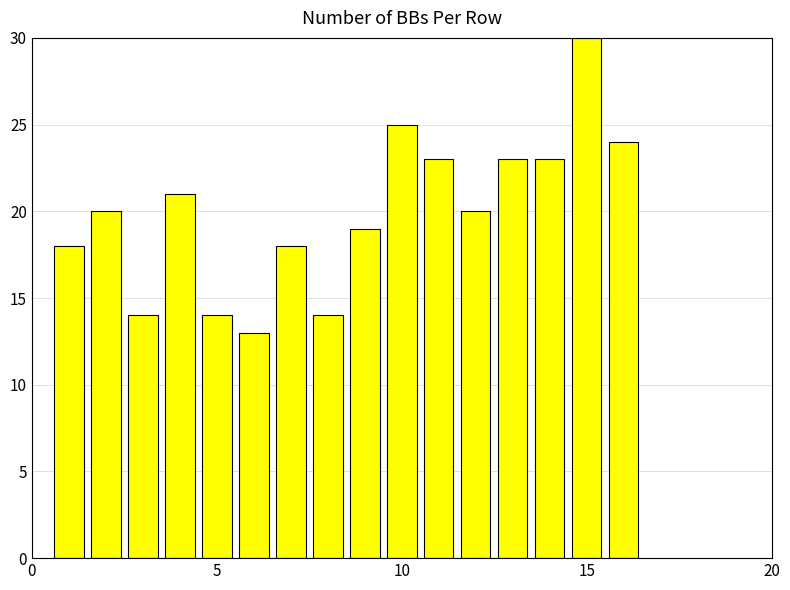

What is the value of the 1st bar from the left?

18